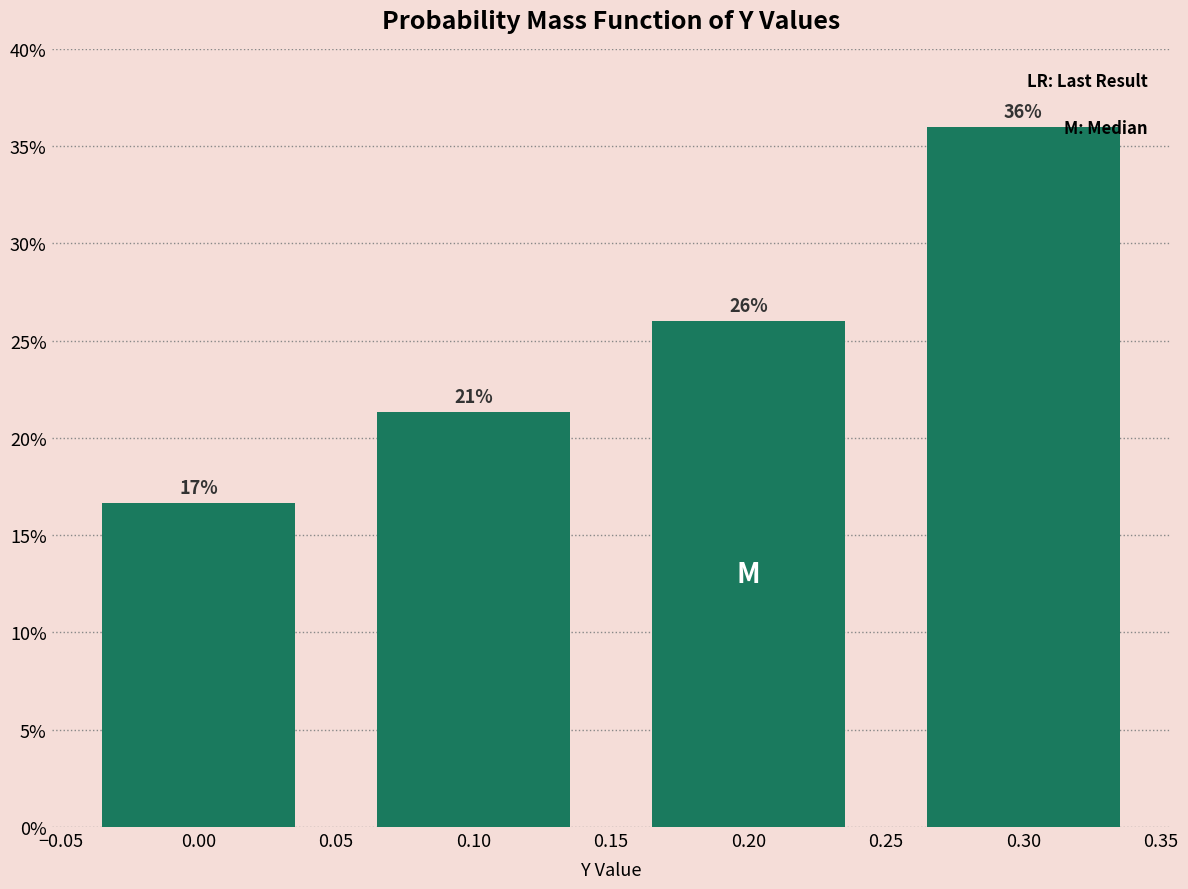

List the labels in order of value, largest first.

0.30, 0.20, 0.10, 0.00